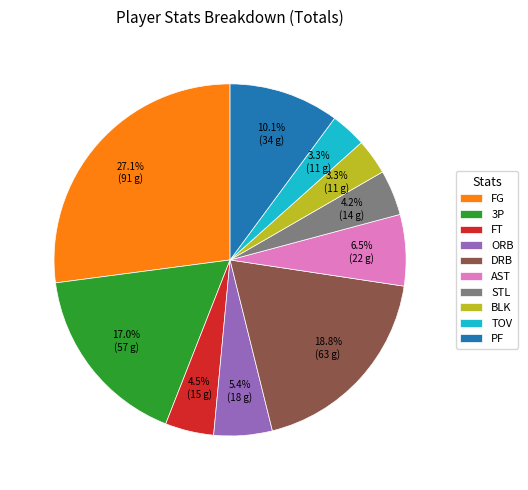

Does FT represent more than half of the total?

No